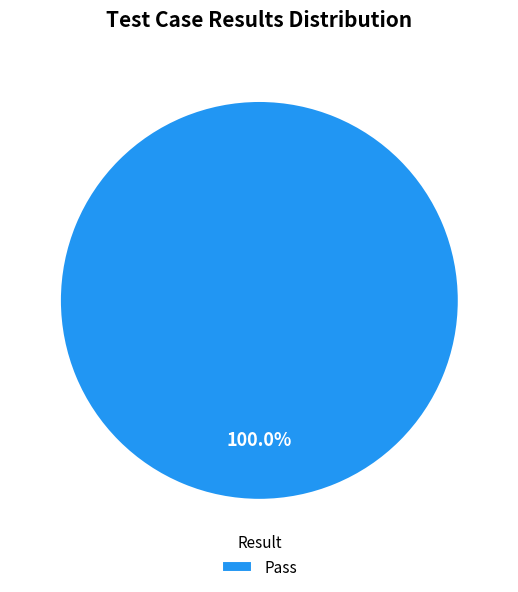

Rank the categories by value from lowest to highest.

Pass